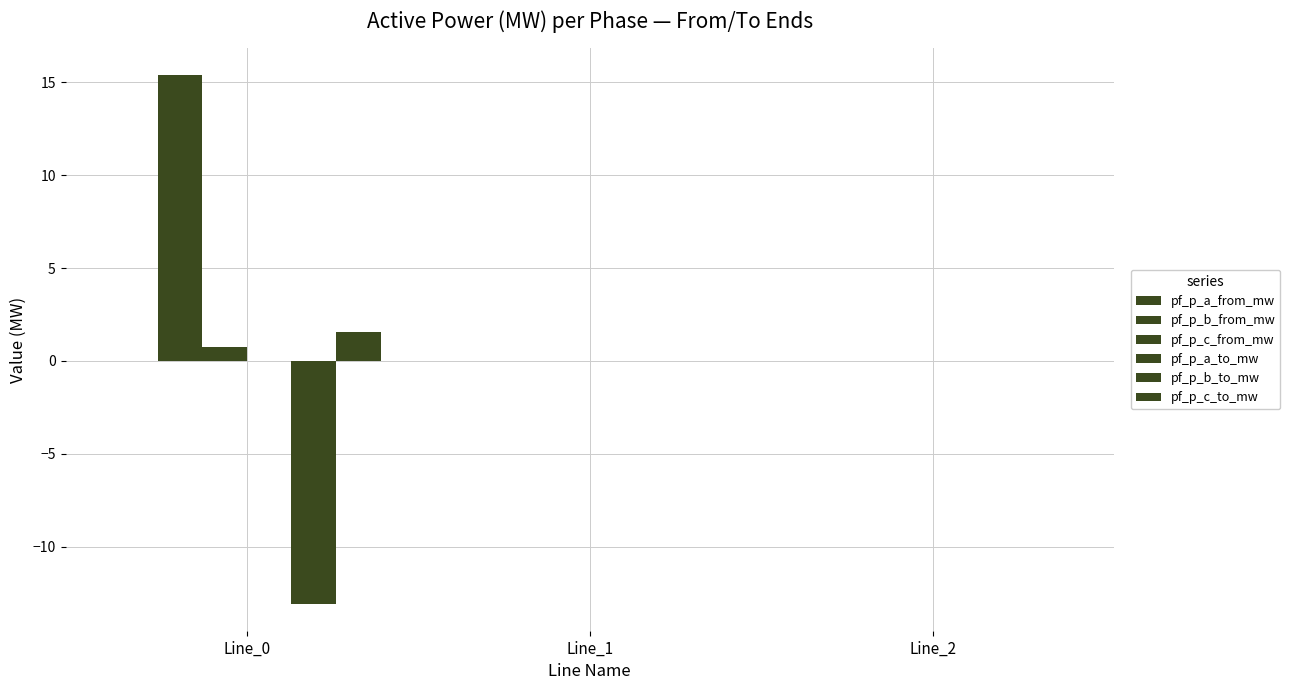

Which series has the largest total across all categories?

pf_p_b_from_mw